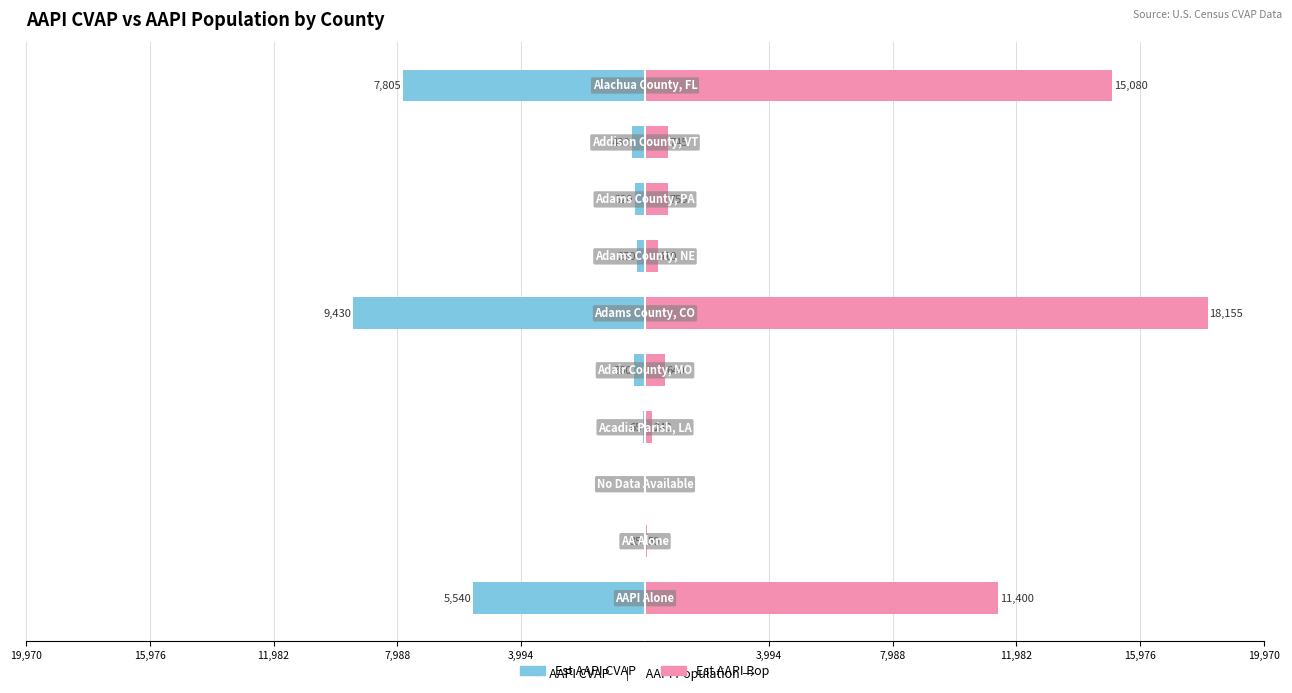

Are the bars grouped side by side (vs. stacked)?

Yes